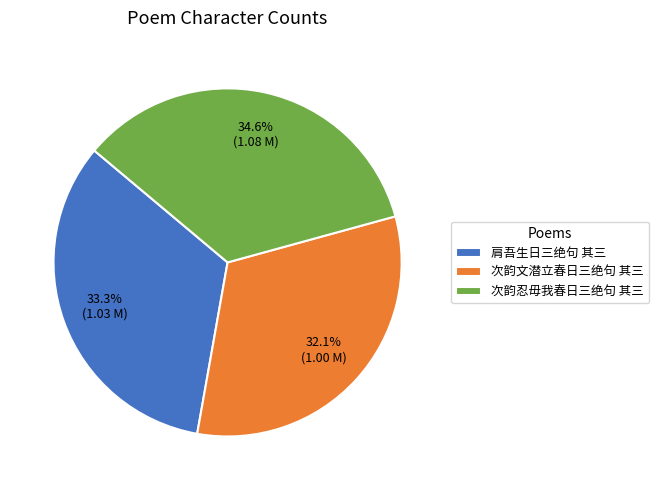

Combined, what portion of the pie is 次韵忍毋我春日三绝句 其三 and 肩吾生日三绝句 其三?

67.9%